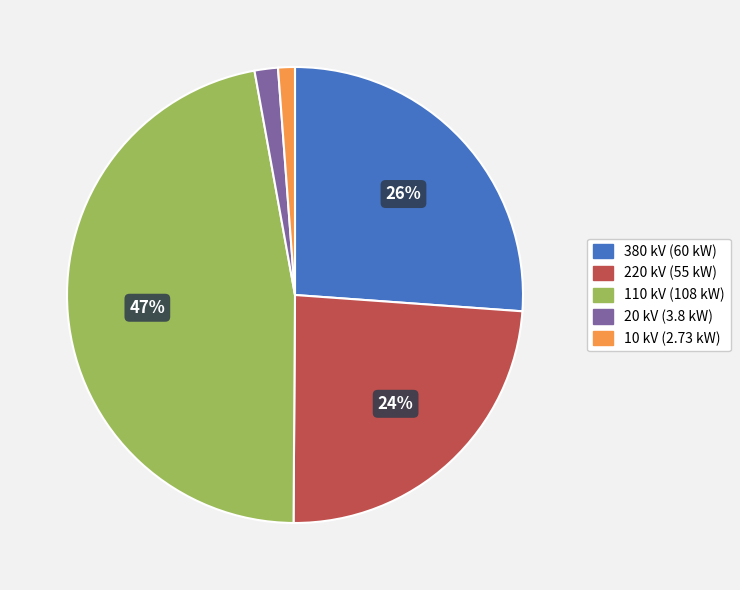

To the nearest percent, what is the combined percentage of 110 kV and 20 kV?

49%